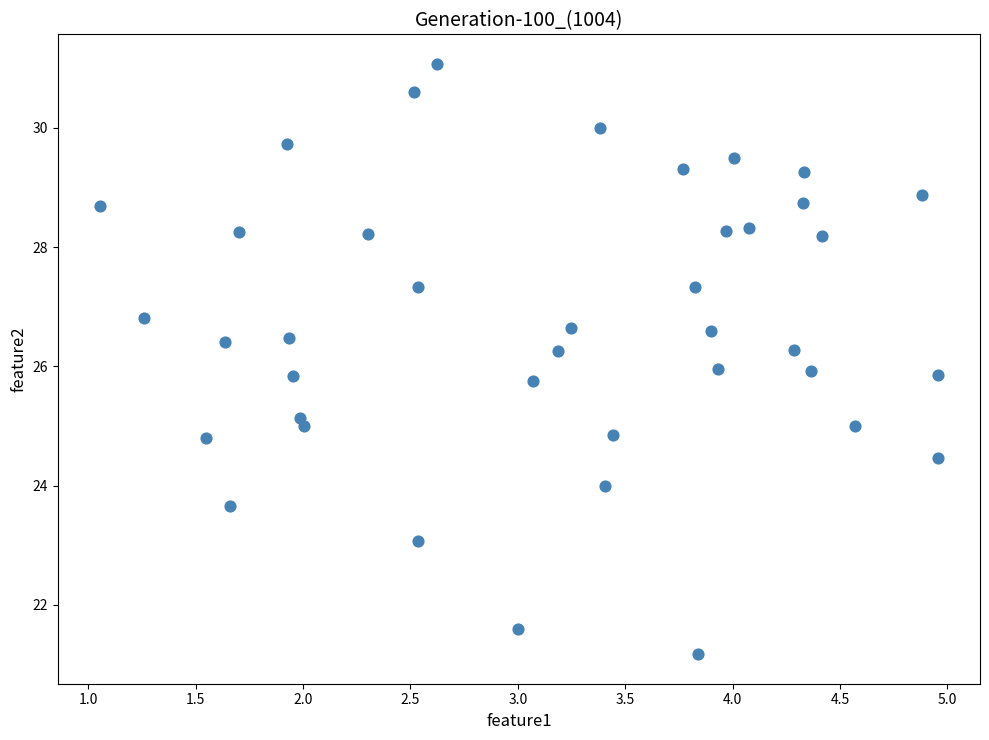

What is the range of Y values (max minus min)?

9.9